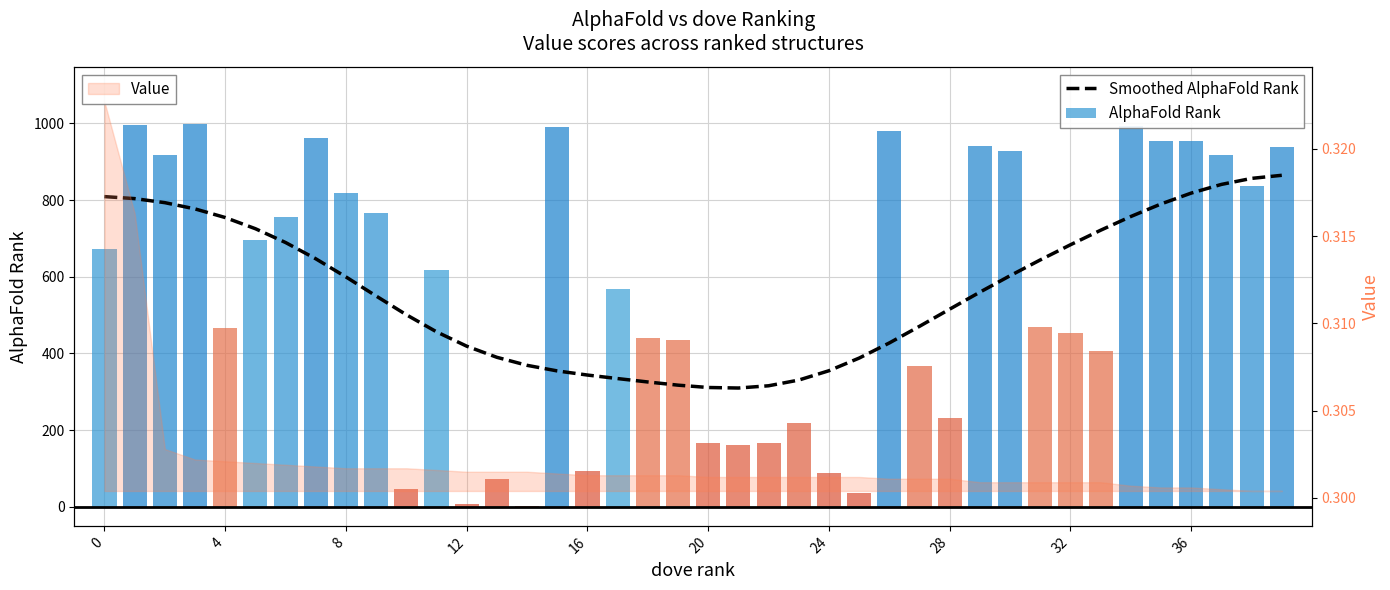

How many groups of bars are there?

40